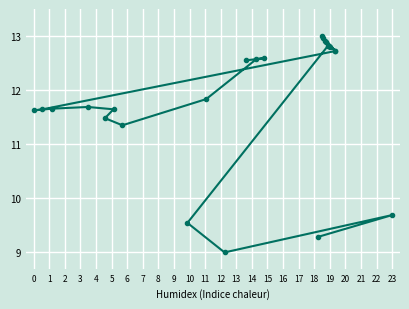

What is the greatest value displayed?

13.0